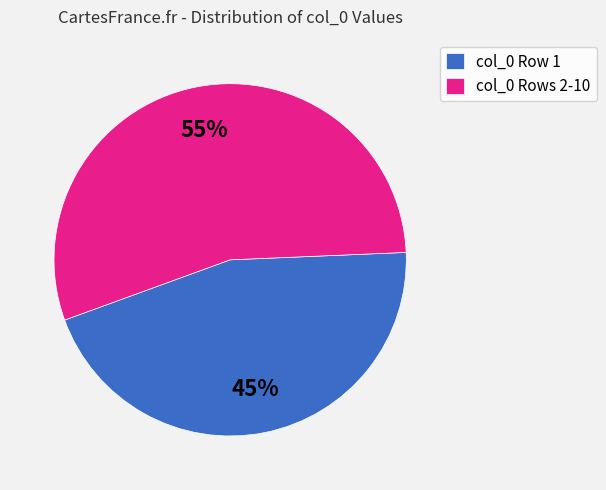

Which category has the biggest portion of the pie?

col_0 Rows 2-10